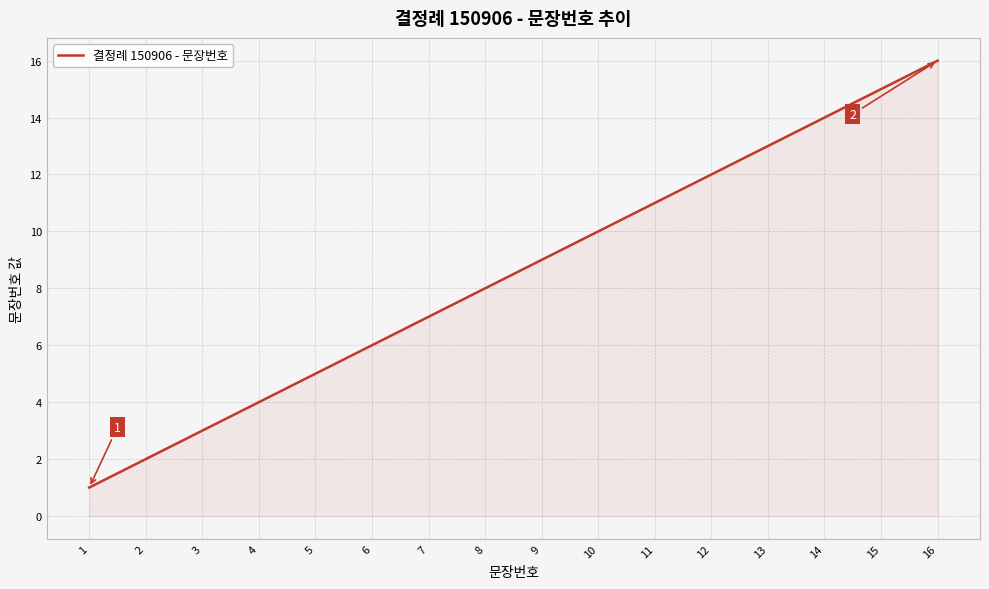

List the labels in order of value, smallest first.

1, 2, 3, 4, 5, 6, 7, 8, 9, 10, 11, 12, 13, 14, 15, 16